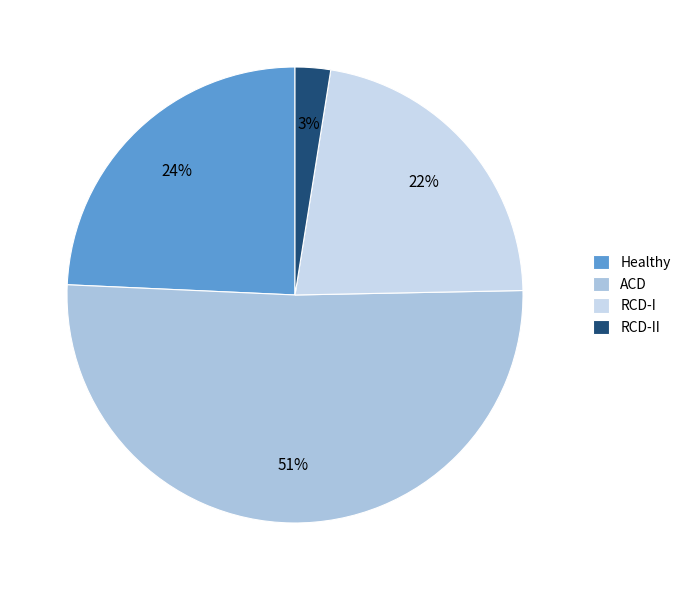

How many slices are in this pie chart?

4